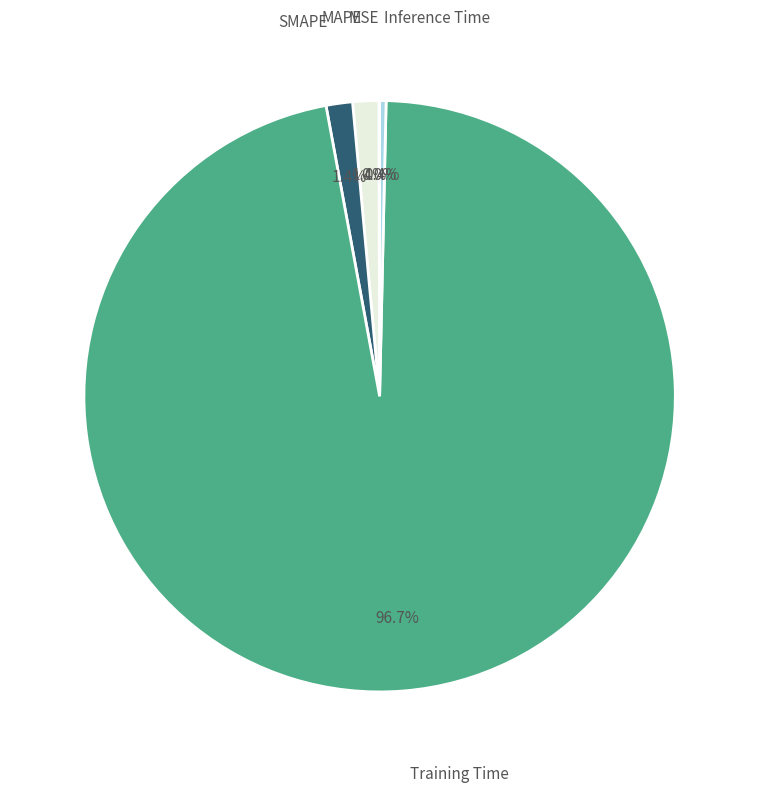

Does Training Time account for over 50% of the chart?

Yes